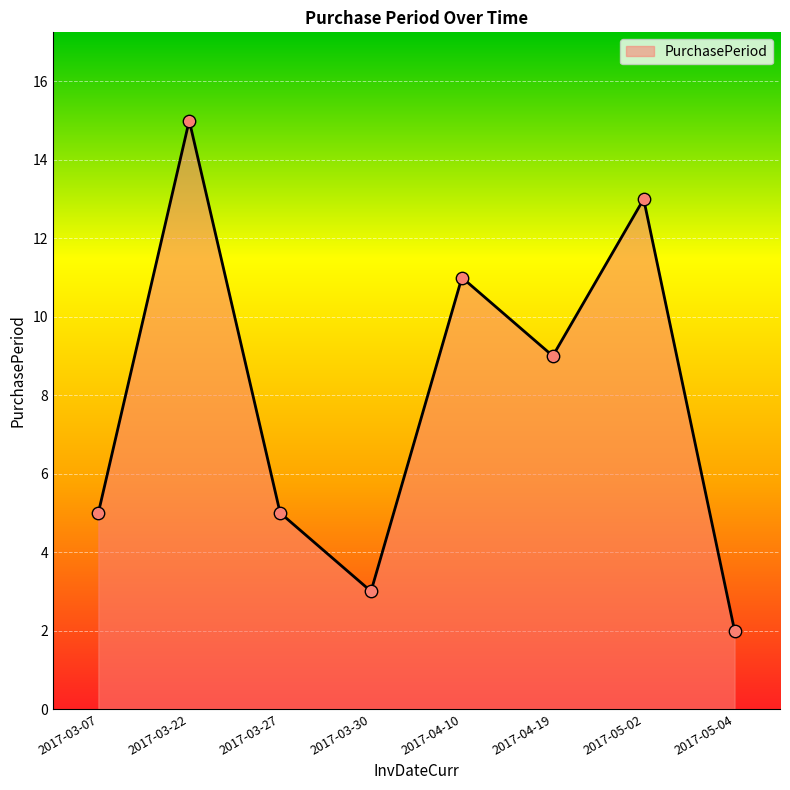

What is the ratio of the value at 2017-03-22 to the value at 2017-03-07?

3.0